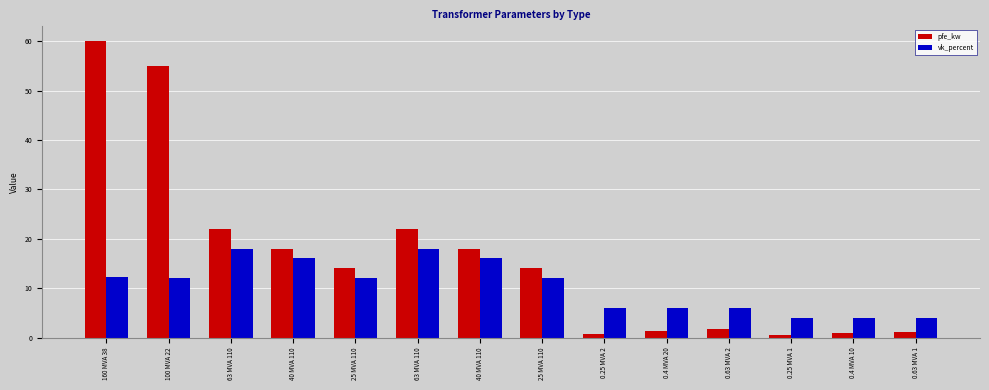

Which series has the largest total across all categories?

pfe_kw